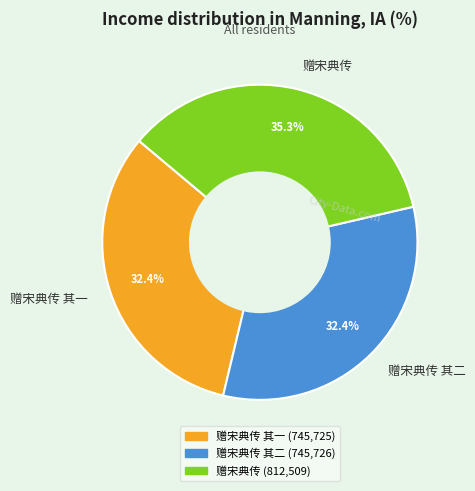

To the nearest percent, what is the average slice percentage?

33%